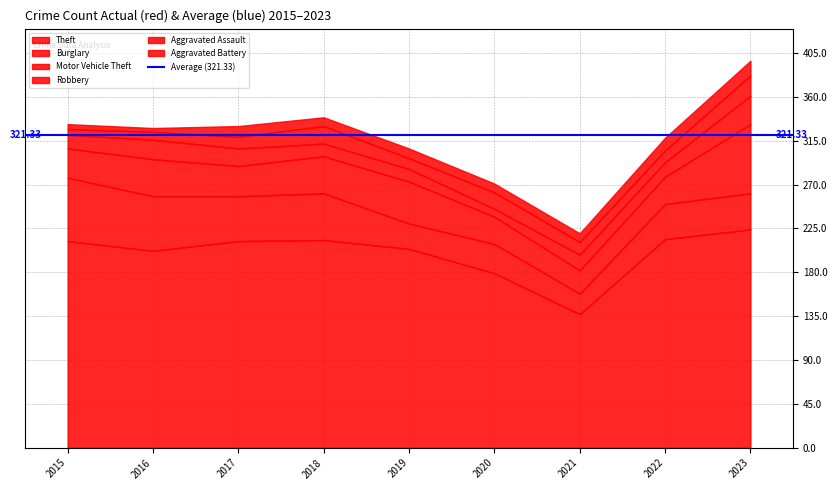

What is the value of the Motor Vehicle Theft point at the 2nd from the left?

38